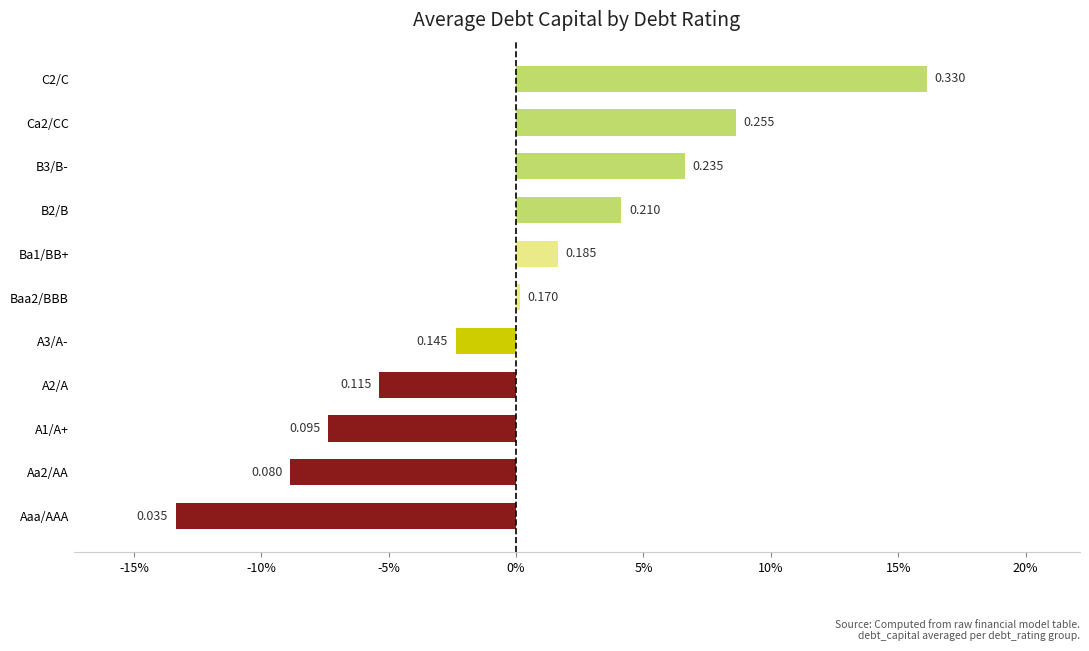

Does the chart contain any negative values?

Yes